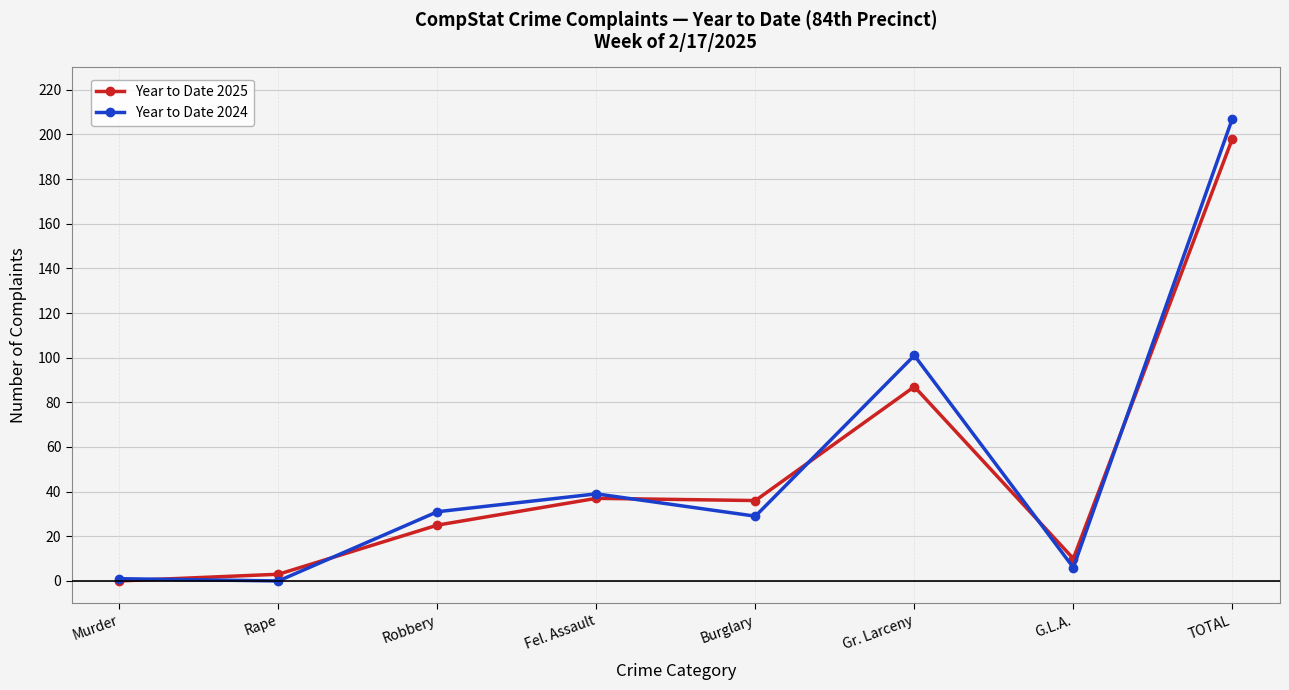

What is the label of the 5th point from the left?

Burglary